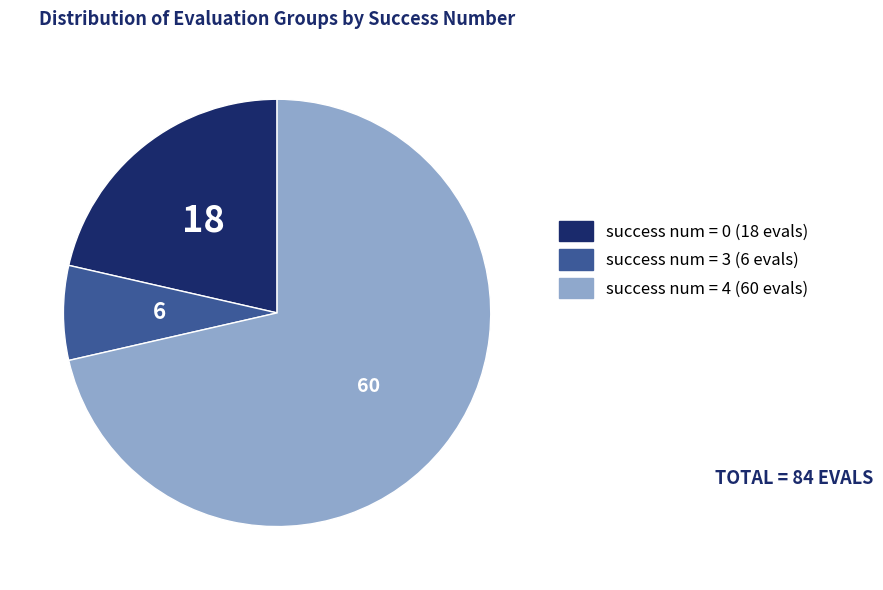

Is there any slice that represents more than half of the pie?

Yes